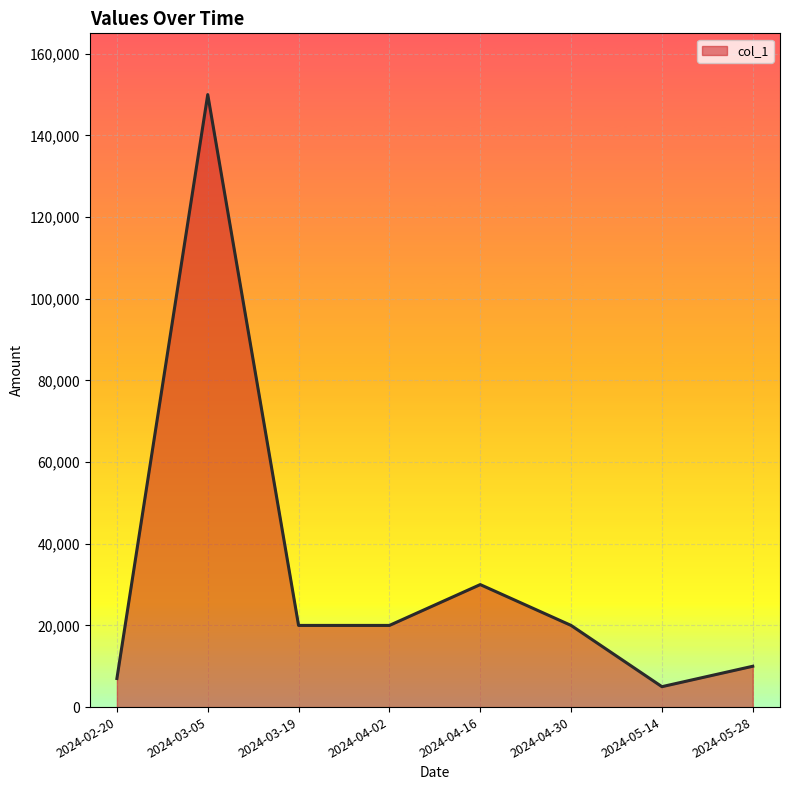

How many interior local peaks (higher than both neighbors) does the data have?

2